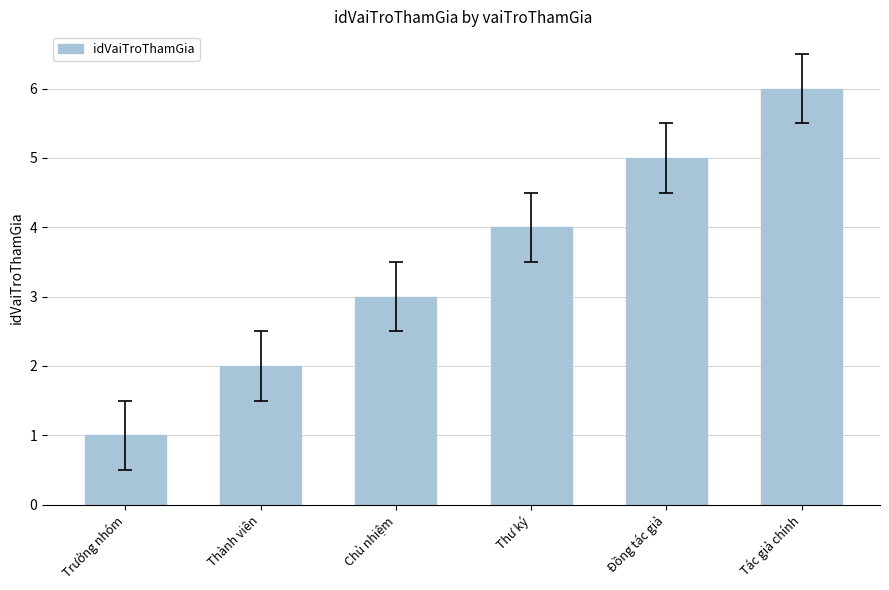

What is the label of the 1st bar from the right?

Tác giả chính